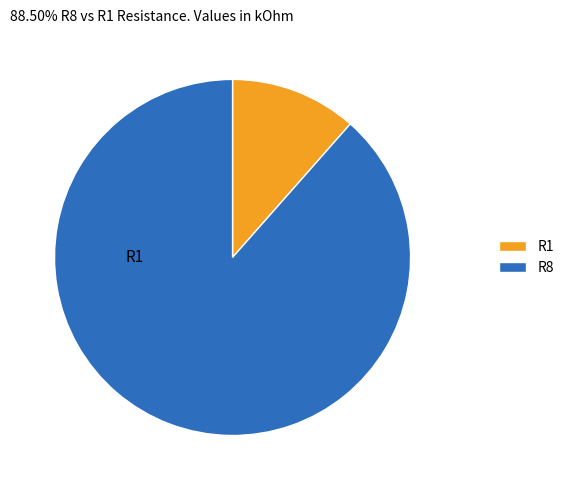

How many segments does this pie chart have?

2